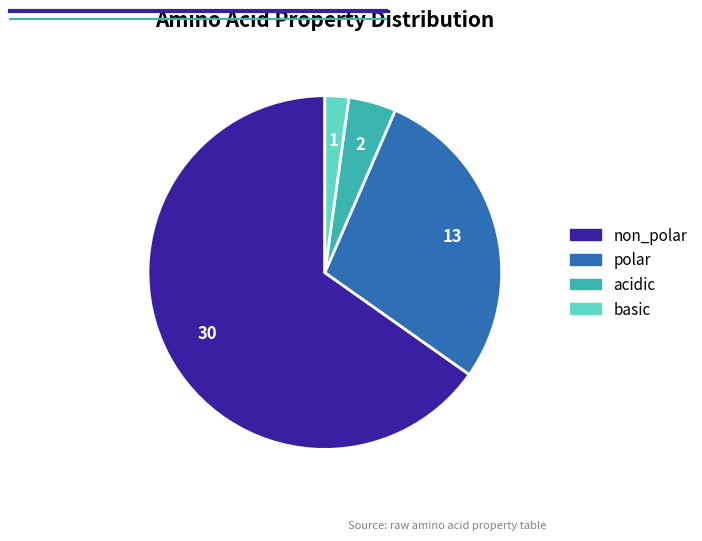

What is the largest slice in the pie chart?

non_polar